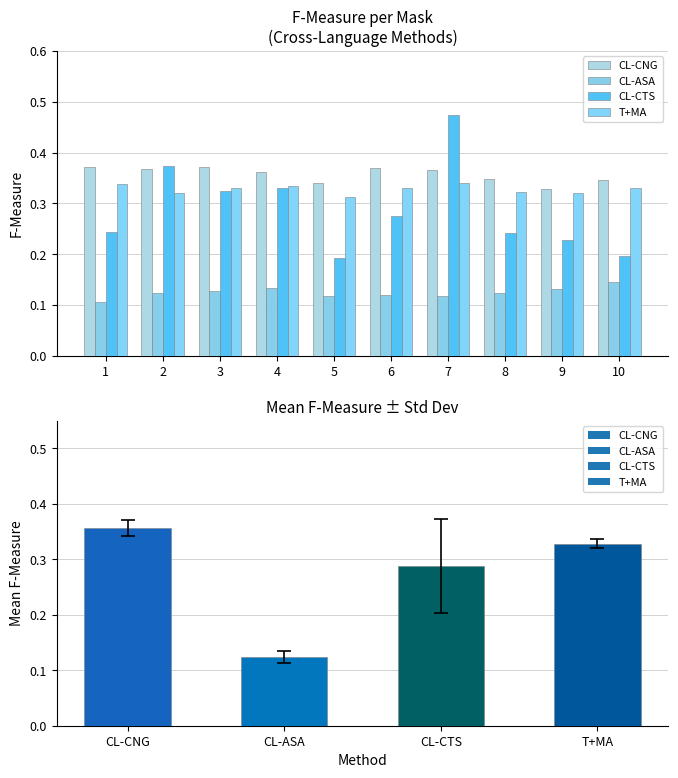

Reading right to left, extract all data points from this chart.

CL-CNG: 0.3	0.3	0.3	0.4	0.4	0.3	0.4	0.4	0.4	0.4
CL-ASA: 0.1	0.1	0.1	0.1	0.1	0.1	0.1	0.1	0.1	0.1
CL-CTS: 0.2	0.2	0.2	0.5	0.3	0.2	0.3	0.3	0.4	0.2
T+MA: 0.3	0.3	0.3	0.3	0.3	0.3	0.3	0.3	0.3	0.3